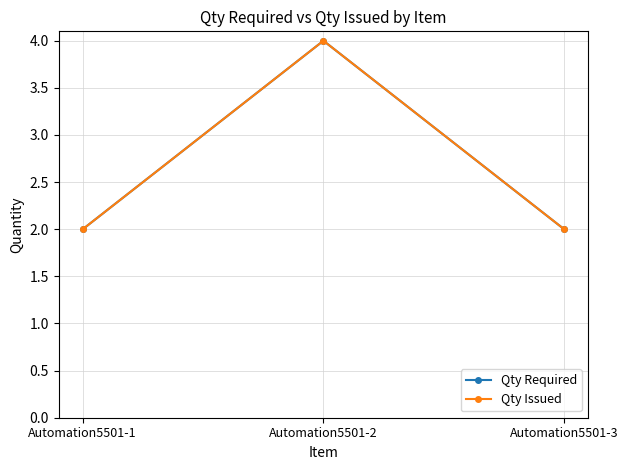

What is the greatest value displayed?

4